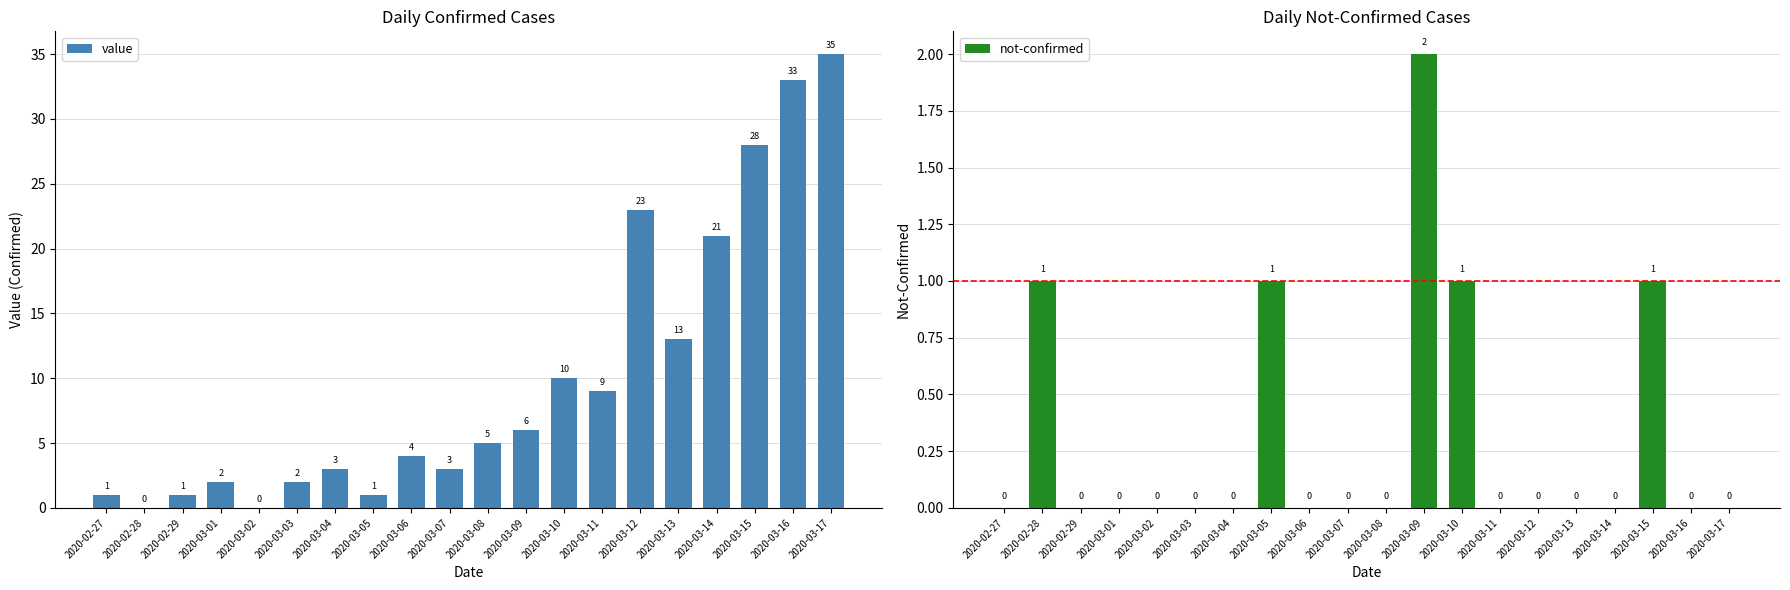

What is the sum of the value values at 2020-03-05 and 2020-03-17?

36